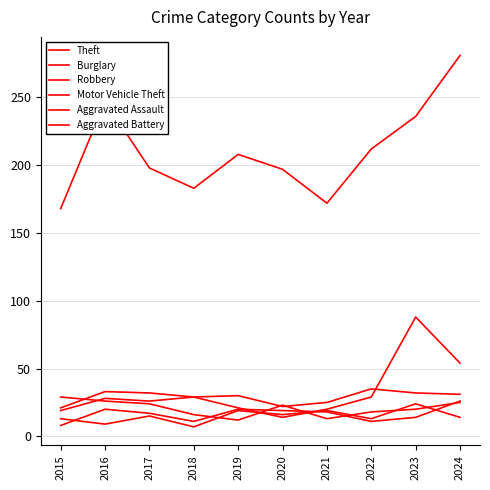

Does the chart display data point markers on the line(s)?

No